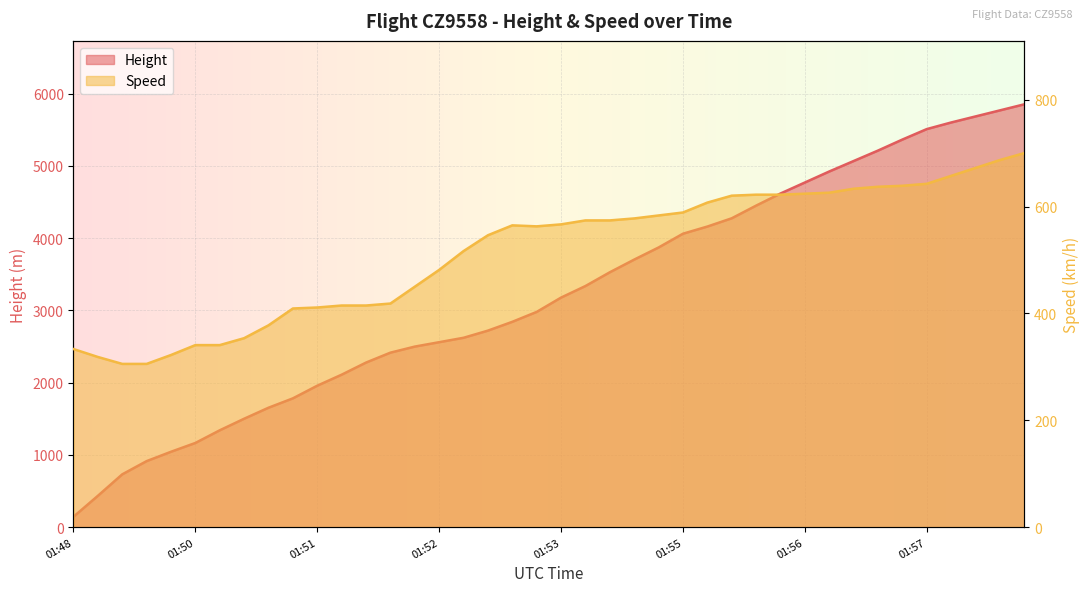

Which series changed the most between 01:54 and 01:56?

Height